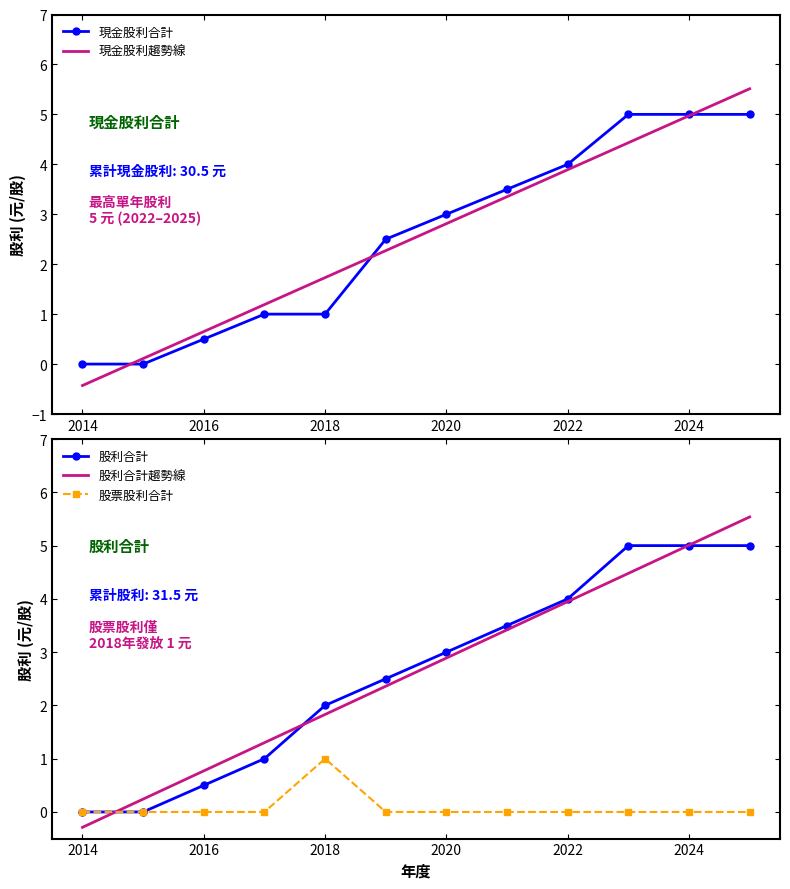

True or false: 現金股利合計 and 股票股利合計 cross at least once.

False